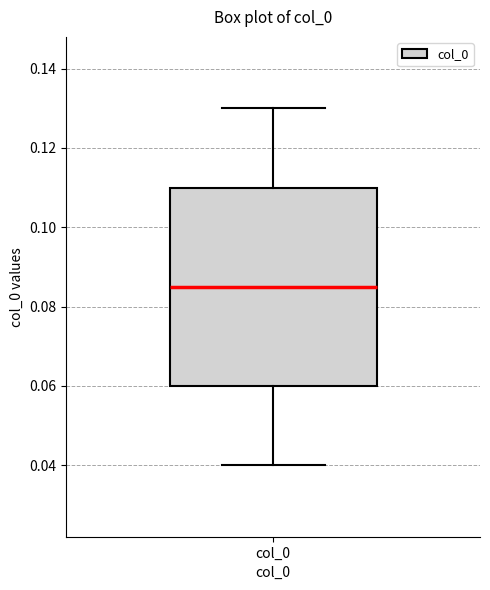

Where is the upper edge of the box for col_0 on the y-axis? The values are not printed on the chart, so give them approximately, as read against the axis.

0.110